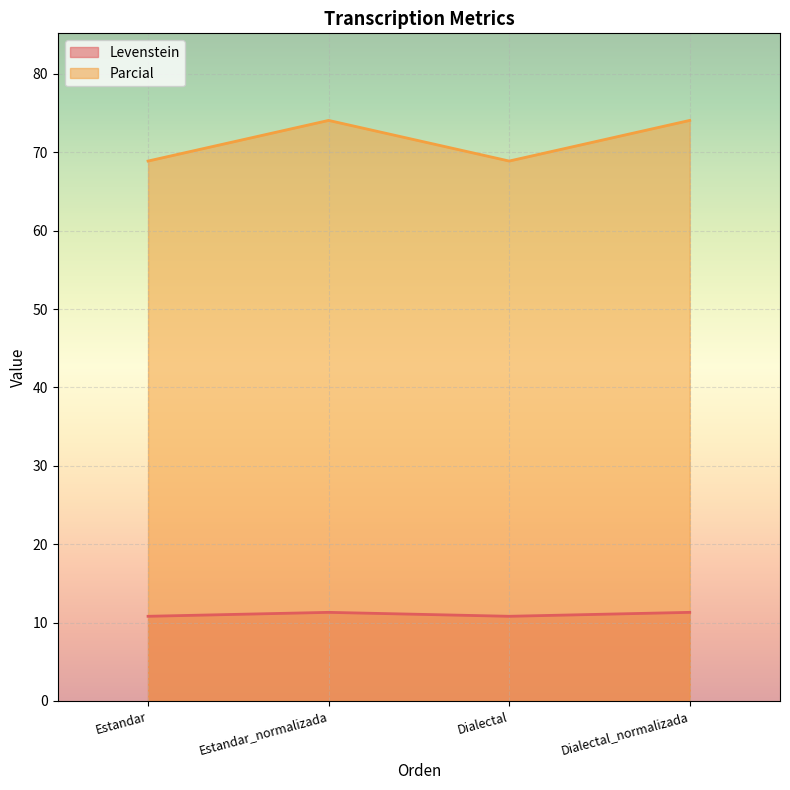

How many lines are shown in the chart?

2